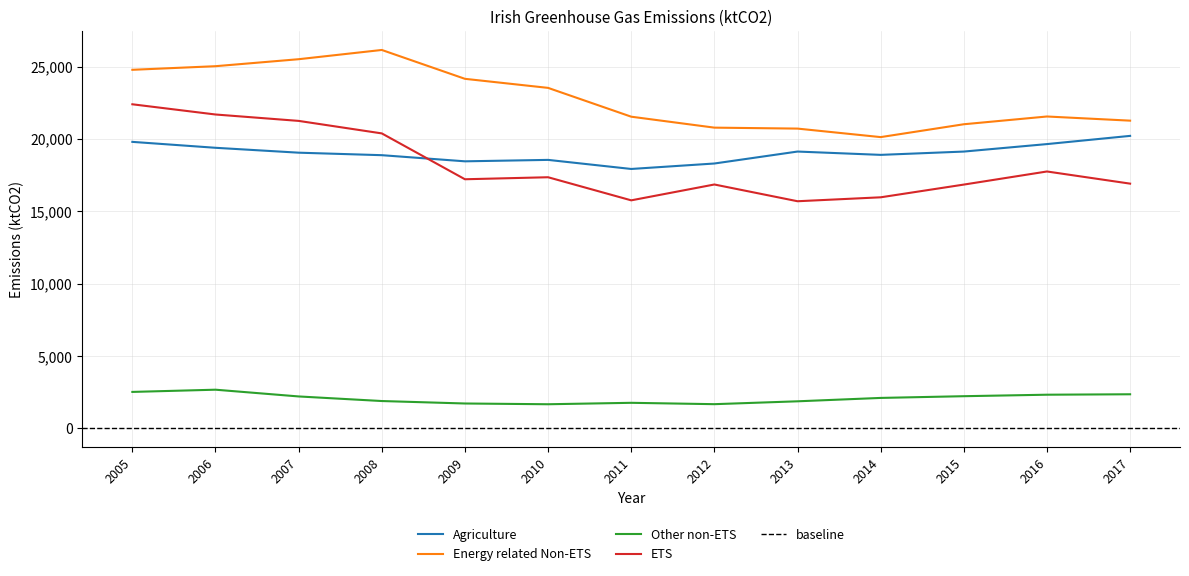

Rank the categories by Agriculture value from lowest to highest.

2011, 2012, 2009, 2010, 2008, 2014, 2007, 2015, 2013, 2006, 2016, 2005, 2017